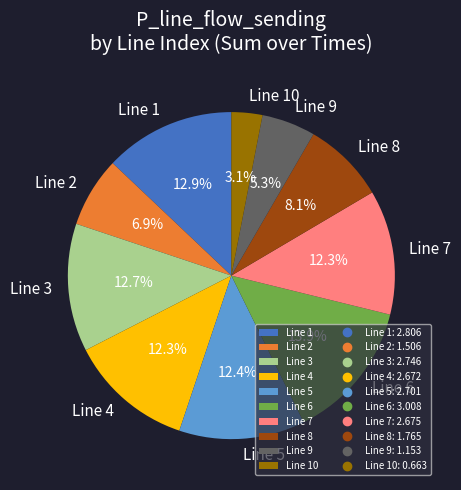

To the nearest percent, what portion does Line 7 represent?

12%